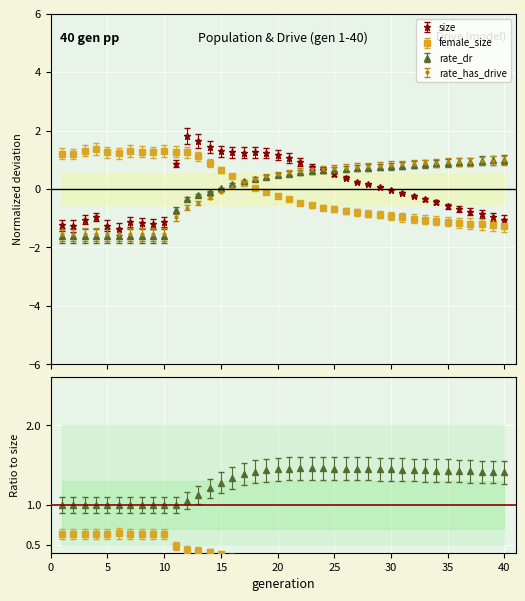

At how many categories does at least one series exceed -1?

40